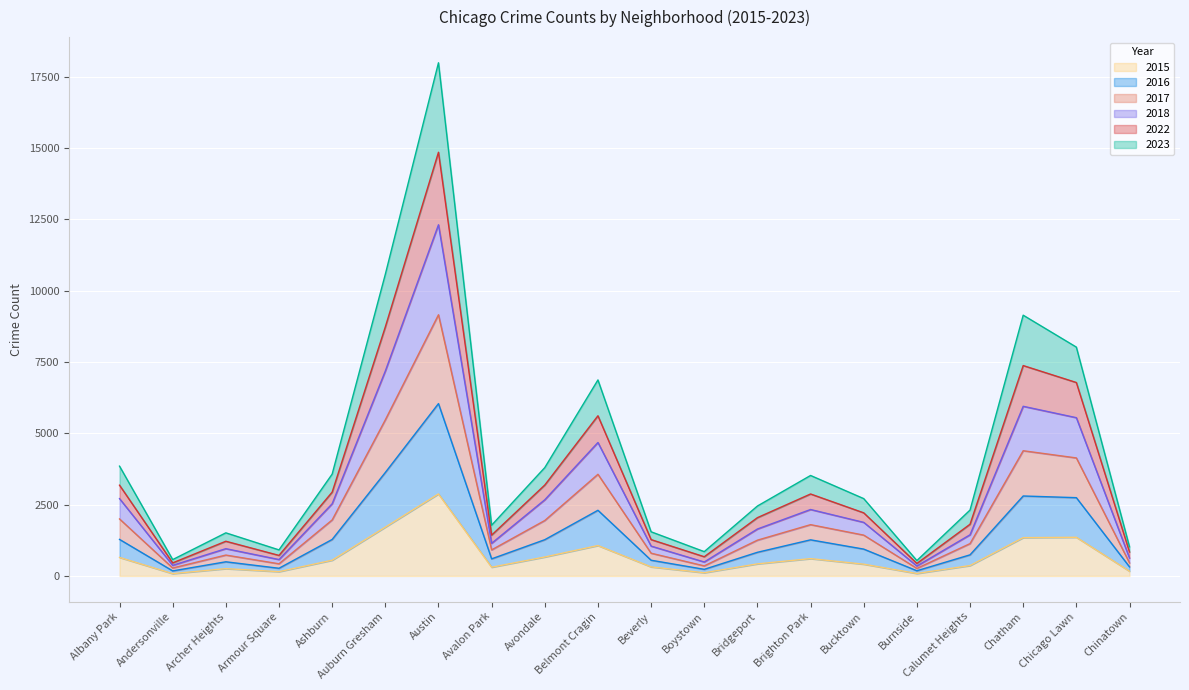

In 2022, how many points are higher than both neighbors (excluding endpoints)?

5